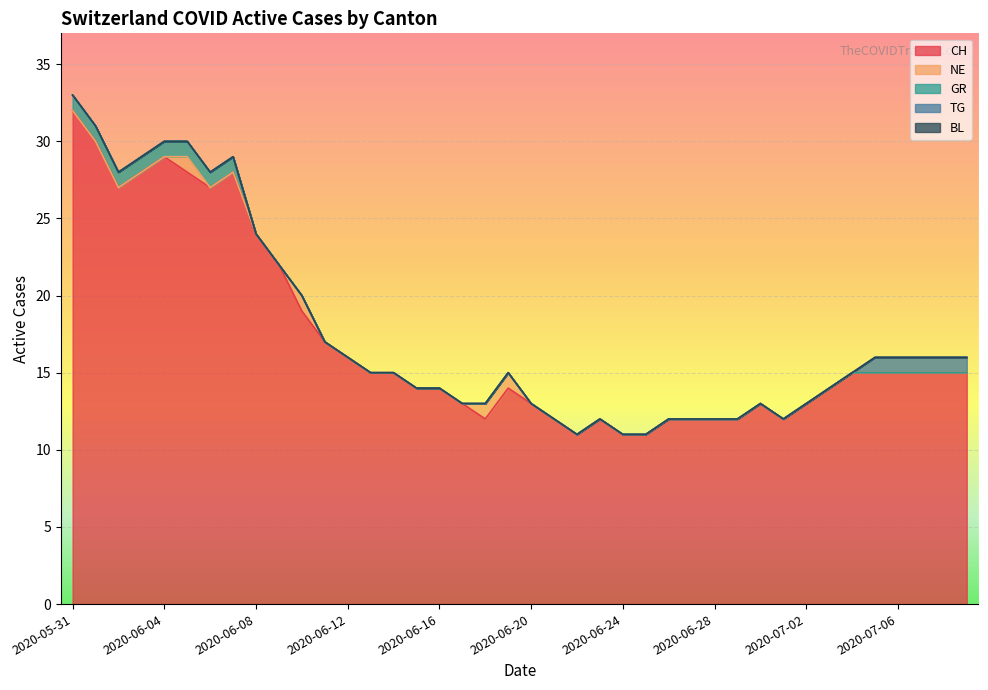

How many data points in TG are above 0?

5